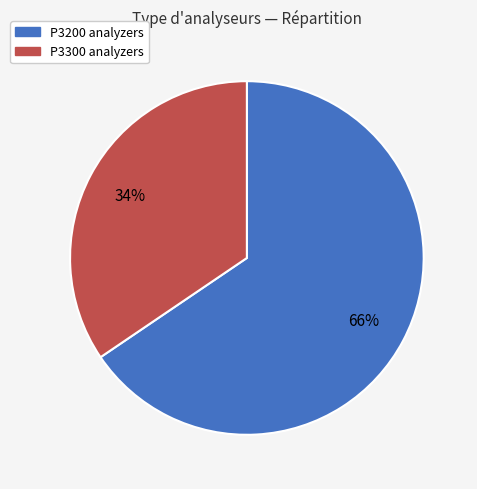

What is the ratio of the value at P3200 to the value at P3300?

1.9